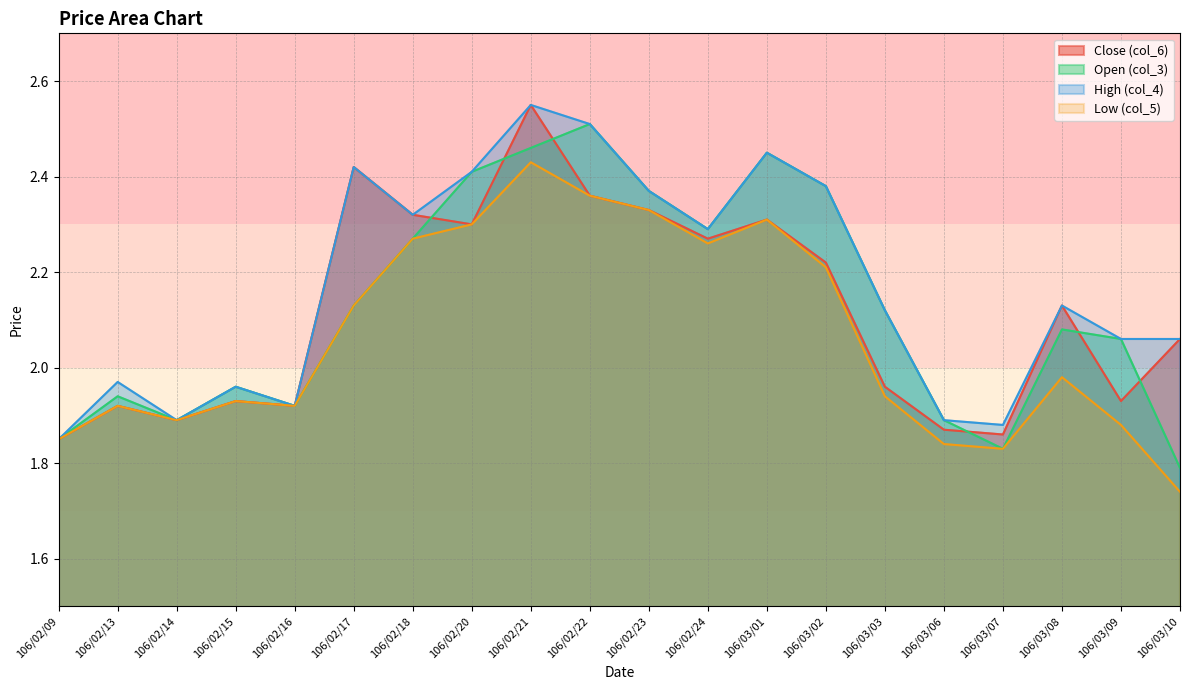

The Open (col_3) series shows 3.1 at 106/03/08. True or false?

False